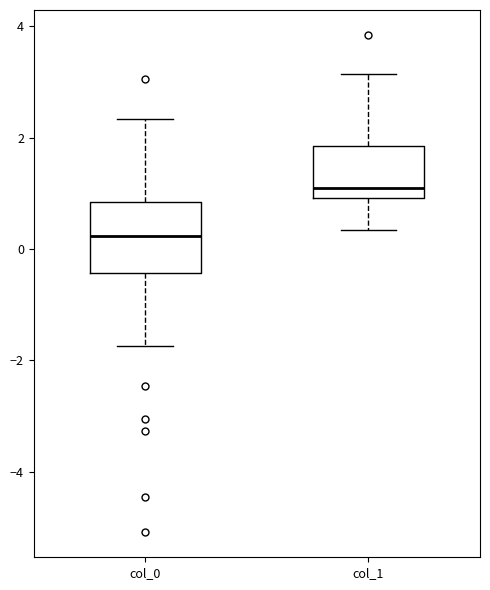

Which box is the tallest, from its lower edge to its upper edge?

col_0